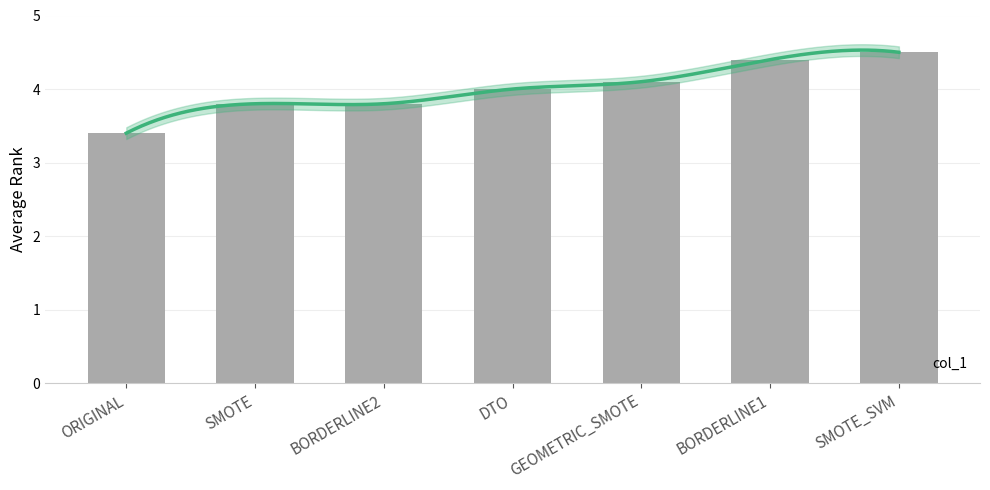

What is the maximum value shown in the chart?

4.5